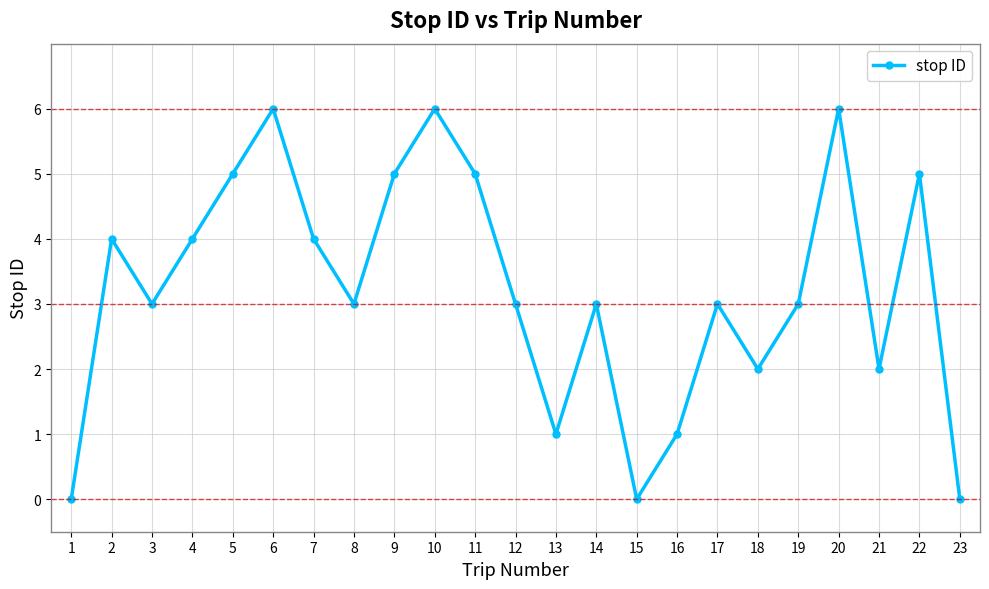

How many interior local valleys (lower than both neighbors) does the data have?

6